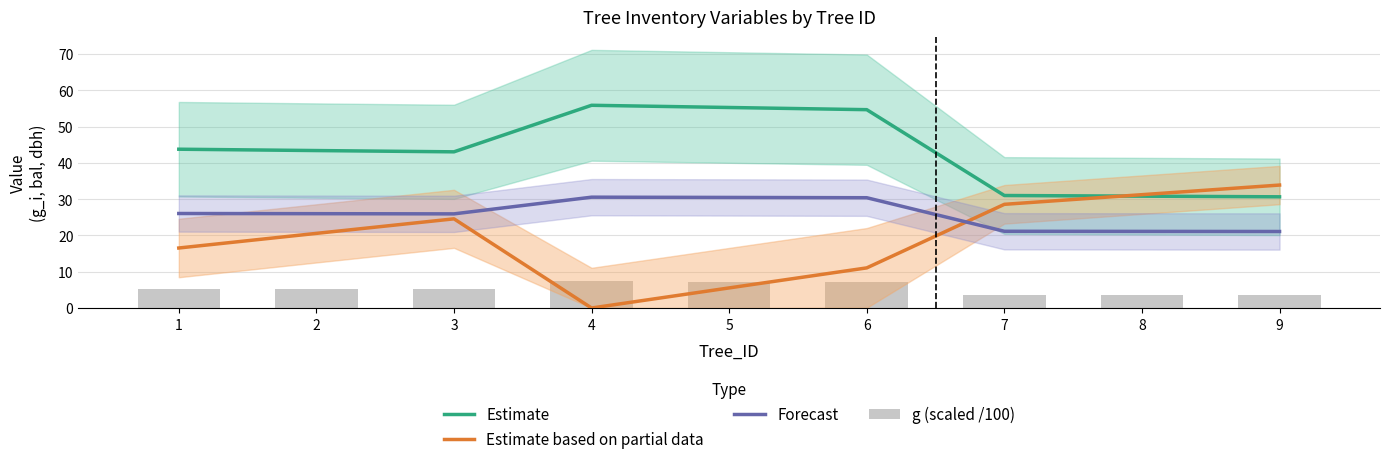

At which label does g (scaled /100) first exceed 5?

1